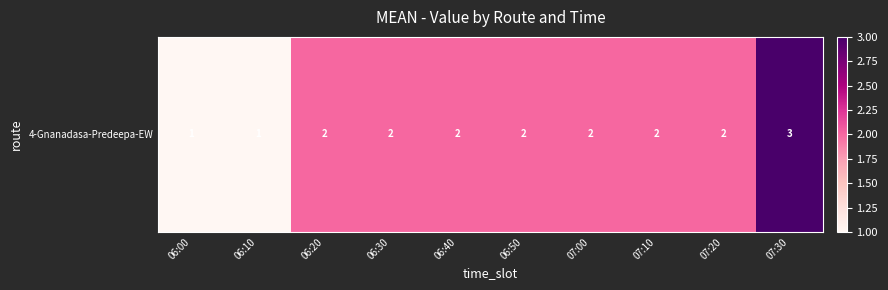

Where is the data nearest to the value 2?

06:20